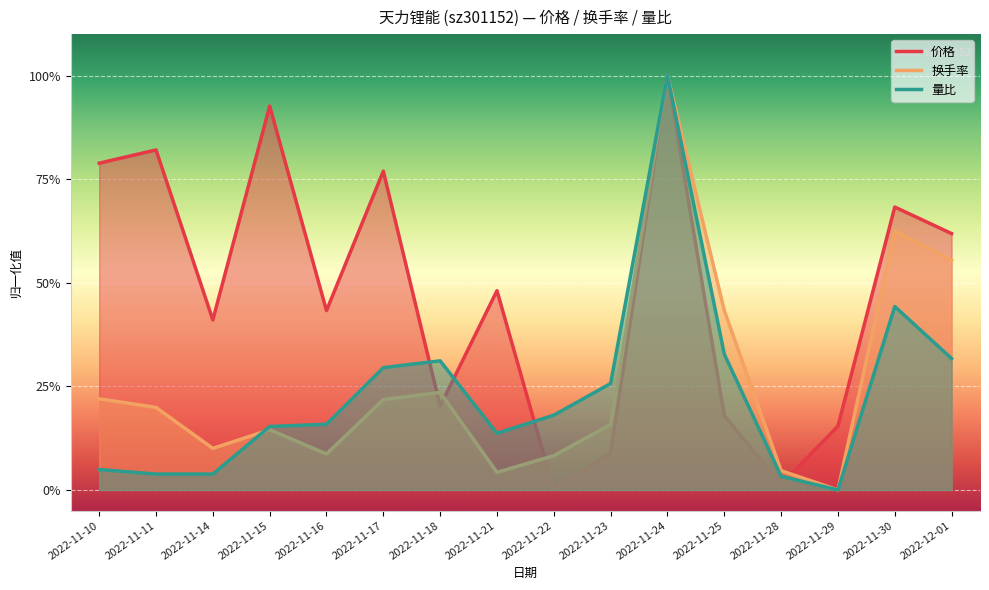

What is the average value of the 换手率 series?

0.3